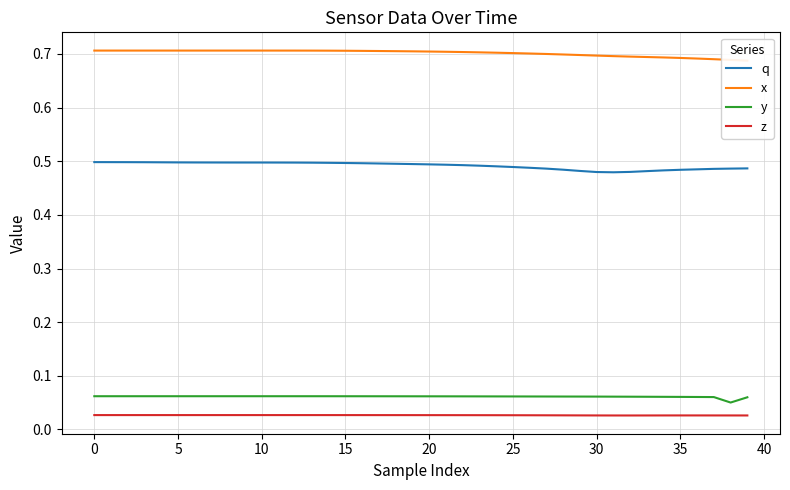

Reading right to left, extract all data points from this chart.

q: 0.5	0.5	0.5	0.5	0.5	0.5	0.5	0.5	0.5	0.5	0.5	0.5	0.5	0.5	0.5	0.5	0.5	0.5	0.5	0.5	0.5	0.5	0.5	0.5	0.5	0.5	0.5	0.5	0.5	0.5	0.5	0.5	0.5	0.5	0.5	0.5	0.5	0.5	0.5	0.5
x: 0.7	0.7	0.7	0.7	0.7	0.7	0.7	0.7	0.7	0.7	0.7	0.7	0.7	0.7	0.7	0.7	0.7	0.7	0.7	0.7	0.7	0.7	0.7	0.7	0.7	0.7	0.7	0.7	0.7	0.7	0.7	0.7	0.7	0.7	0.7	0.7	0.7	0.7	0.7	0.7
y: 0.1	0.1	0.1	0.1	0.1	0.1	0.1	0.1	0.1	0.1	0.1	0.1	0.1	0.1	0.1	0.1	0.1	0.1	0.1	0.1	0.1	0.1	0.1	0.1	0.1	0.1	0.1	0.1	0.1	0.1	0.1	0.1	0.1	0.1	0.1	0.1	0.1	0.1	0.1	0.1
z: 0.0	0.0	0.0	0.0	0.0	0.0	0.0	0.0	0.0	0.0	0.0	0.0	0.0	0.0	0.0	0.0	0.0	0.0	0.0	0.0	0.0	0.0	0.0	0.0	0.0	0.0	0.0	0.0	0.0	0.0	0.0	0.0	0.0	0.0	0.0	0.0	0.0	0.0	0.0	0.0